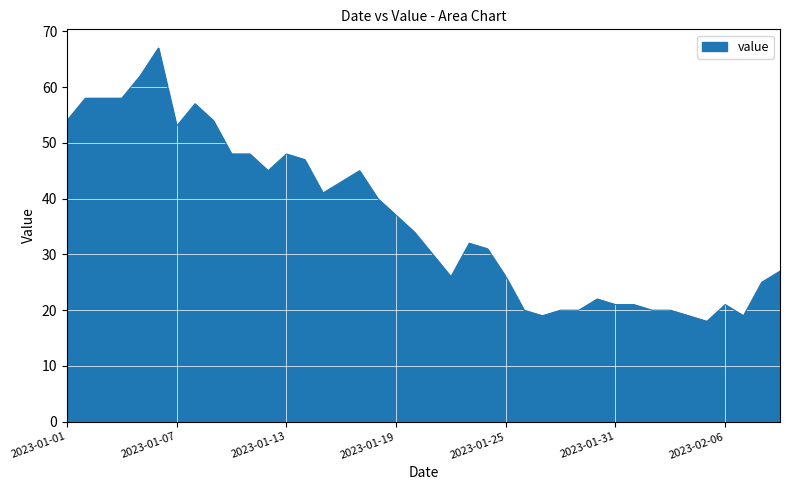

What is the greatest value displayed?

67